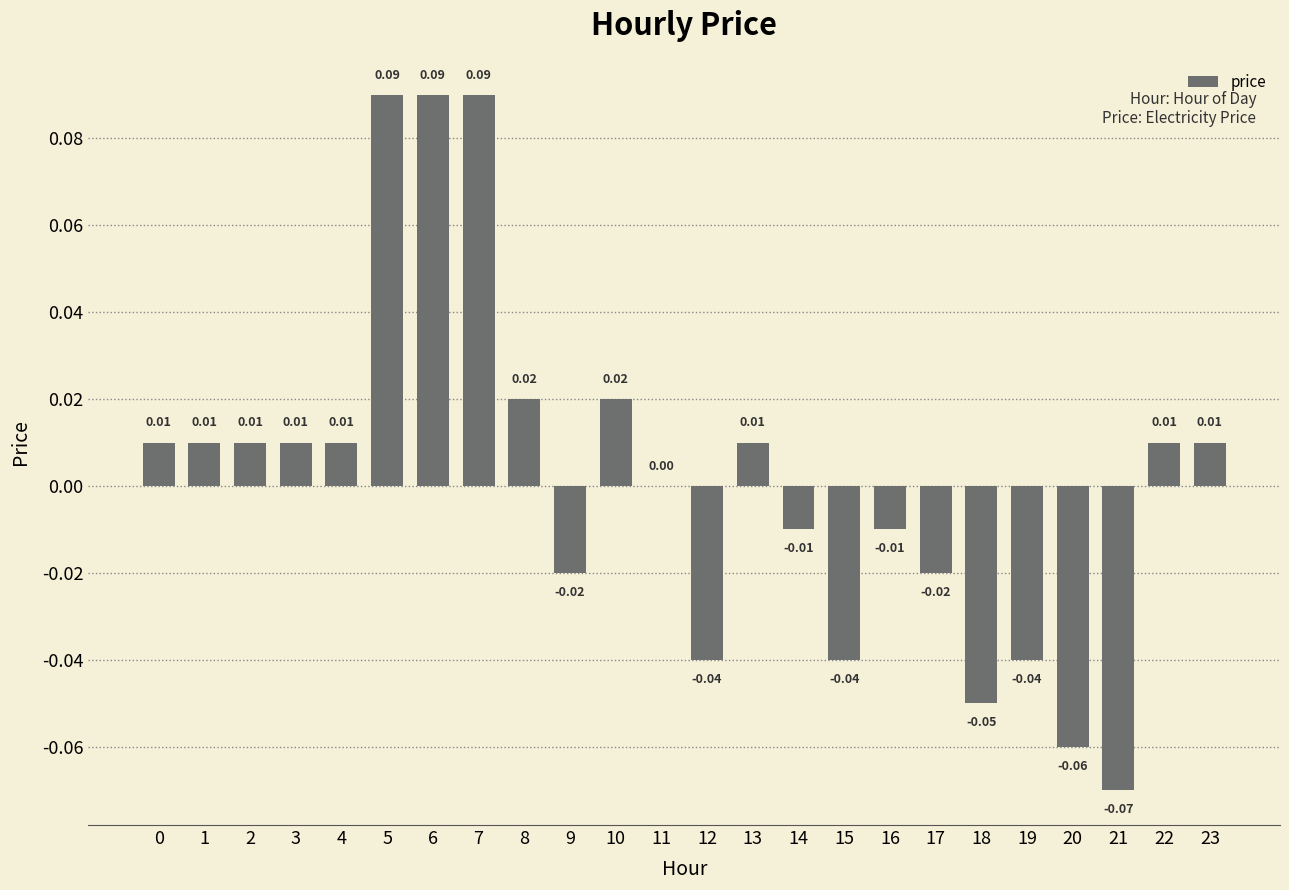

What is the value of the 22nd bar from the left?

-0.1